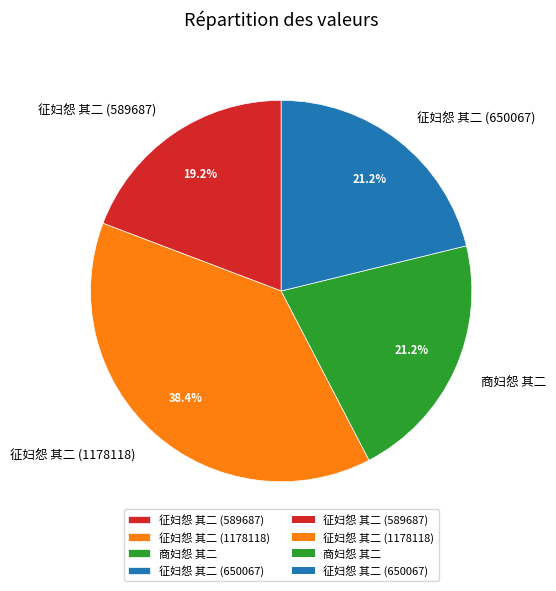

Does any single category account for the majority?

No